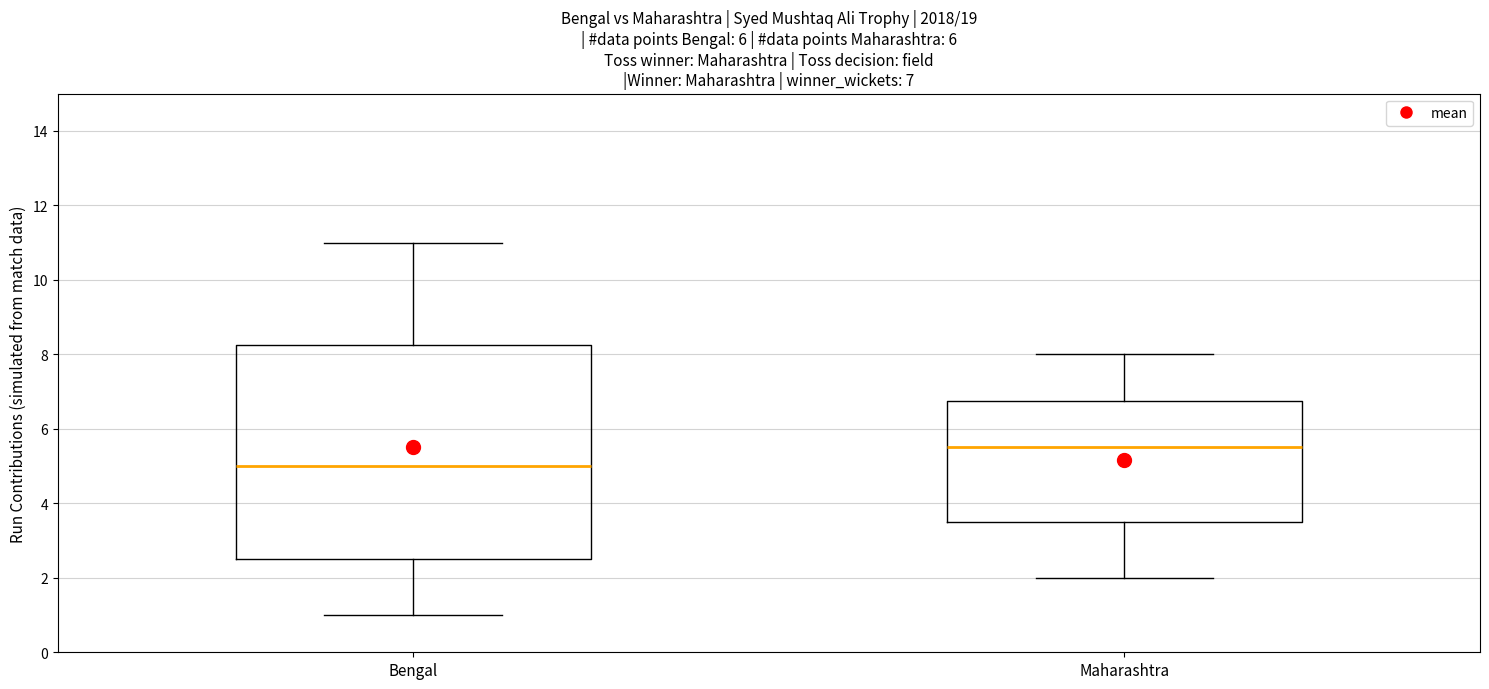

Which box's median line is the lowest?

Bengal